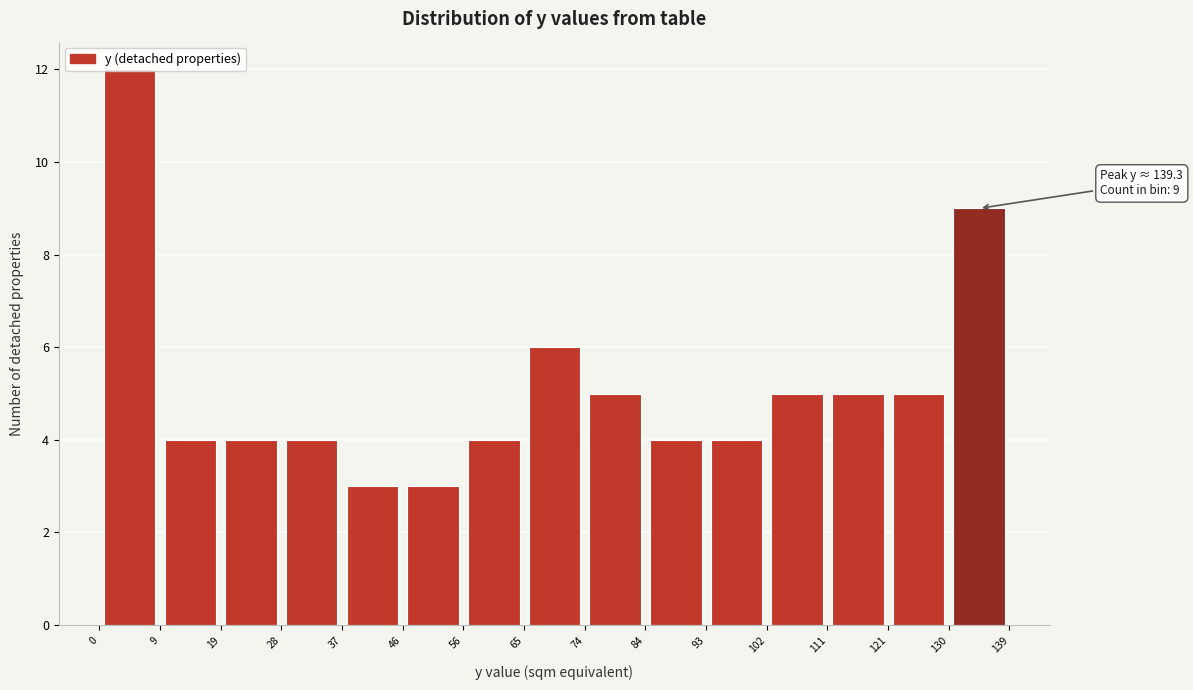

Over which range of the x-axis is the bar tallest?

0 to 9